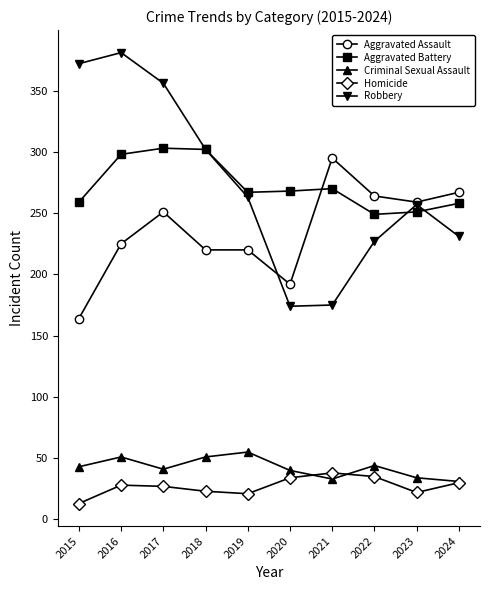

What value does the Homicide series have at 2018?

23